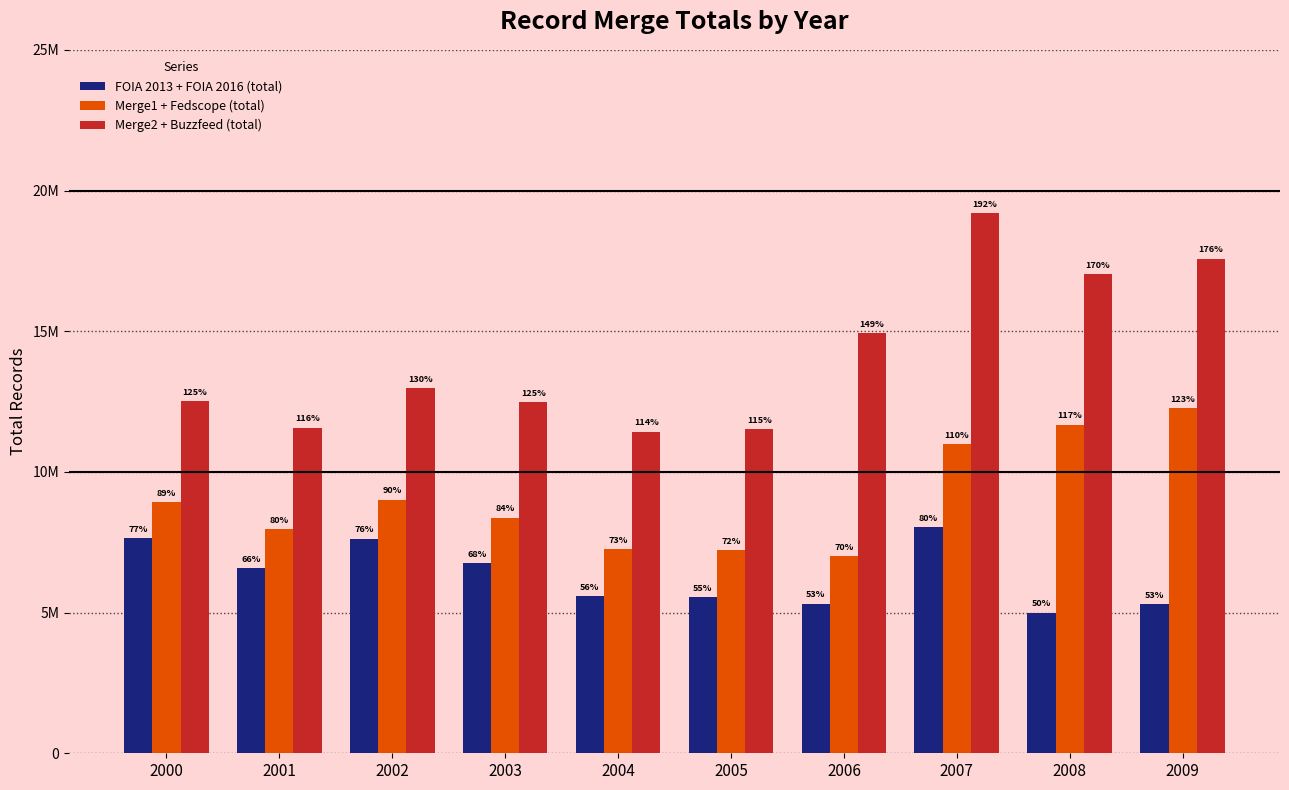

At which category does the chart reach its minimum across all series?

2008